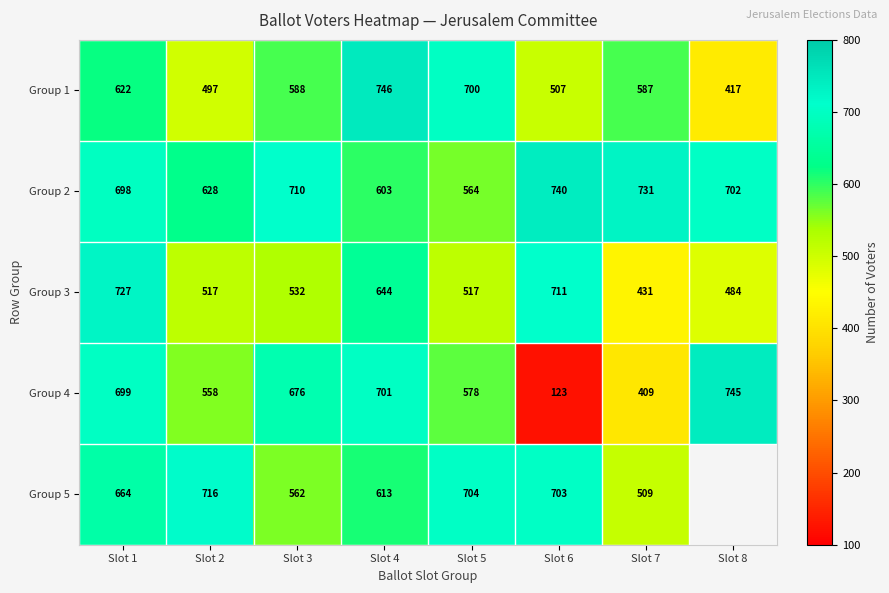

The Group 1 series shows 497 at Slot 2. True or false?

True